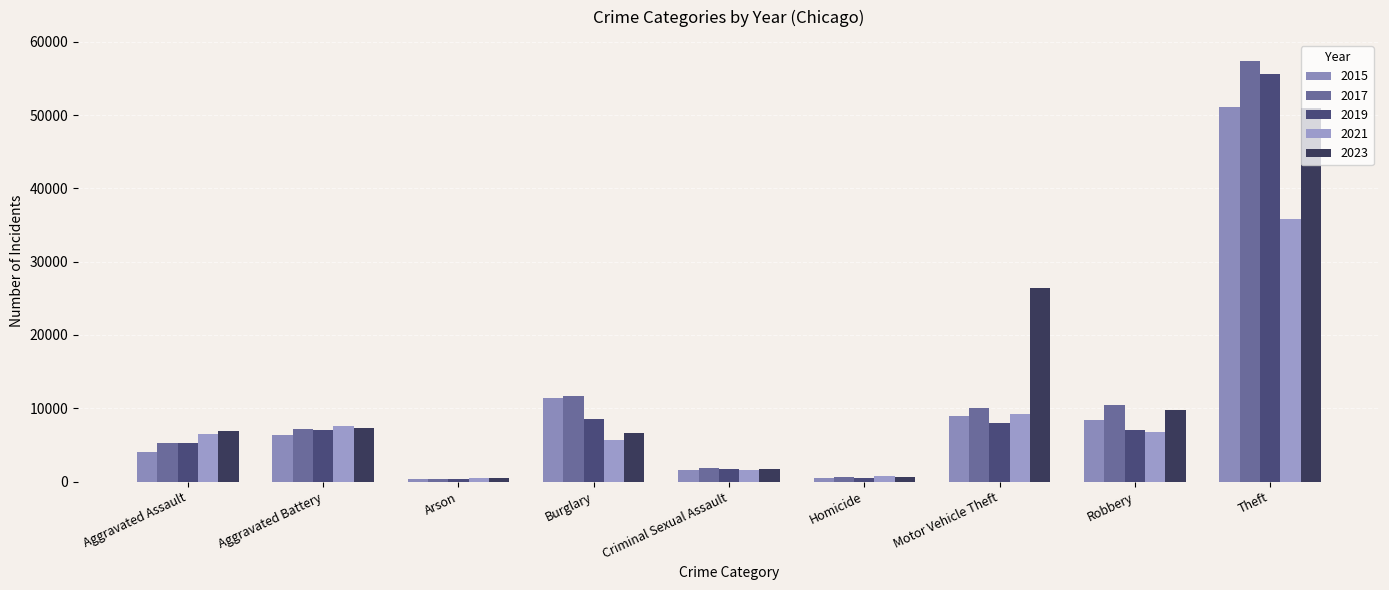

Which label corresponds to the smallest value in the chart?

Arson